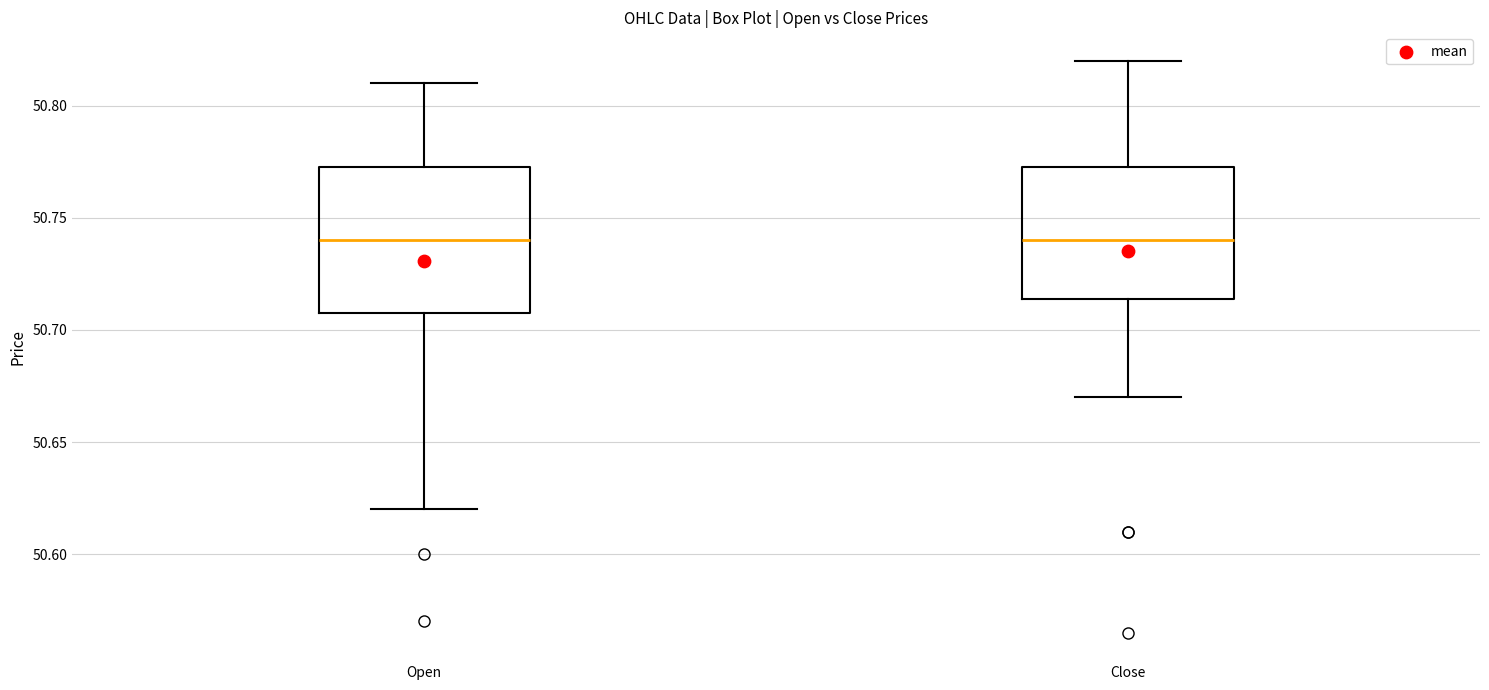

Reading left to right, transcribe this box plot: for each box, give where its median line is, the range the box spans, and where its two whiskers end, as read against the y-axis. The values are not printed on the chart, so give them approximately, as read against the axis.

Open: median 50.740, box 50.710 to 50.775, whiskers 50.620 to 50.810
Close: median 50.740, box 50.715 to 50.775, whiskers 50.670 to 50.820